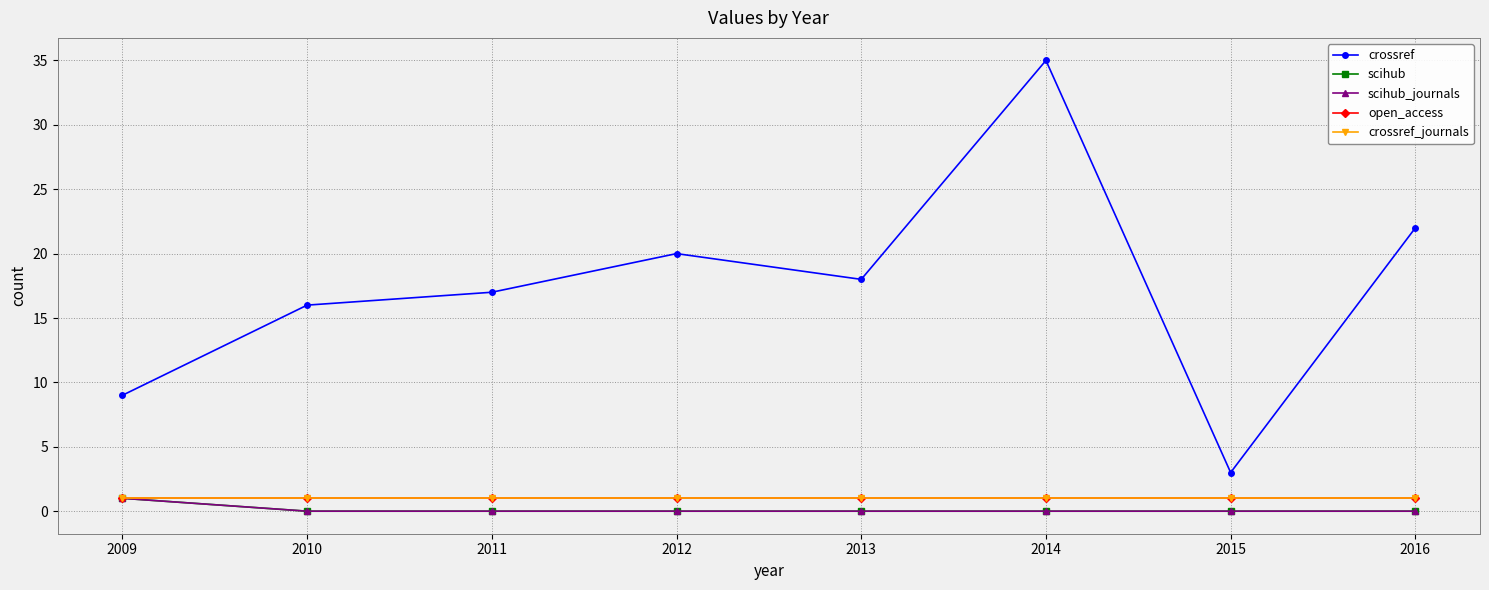

Is this an area chart (filled region under the line)?

No